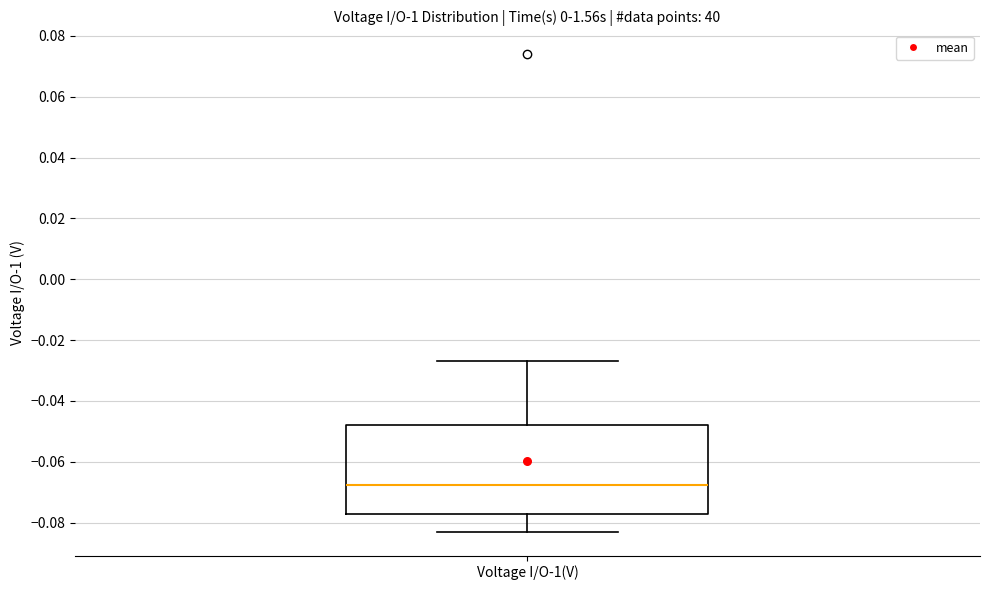

Transcribe this box plot: give where the median line is, the range the box spans, and where the two whiskers end, as read against the y-axis. The values are not printed on the chart, so give them approximately, as read against the axis.

median -0.068, box -0.078 to -0.048, whiskers -0.082 to -0.026